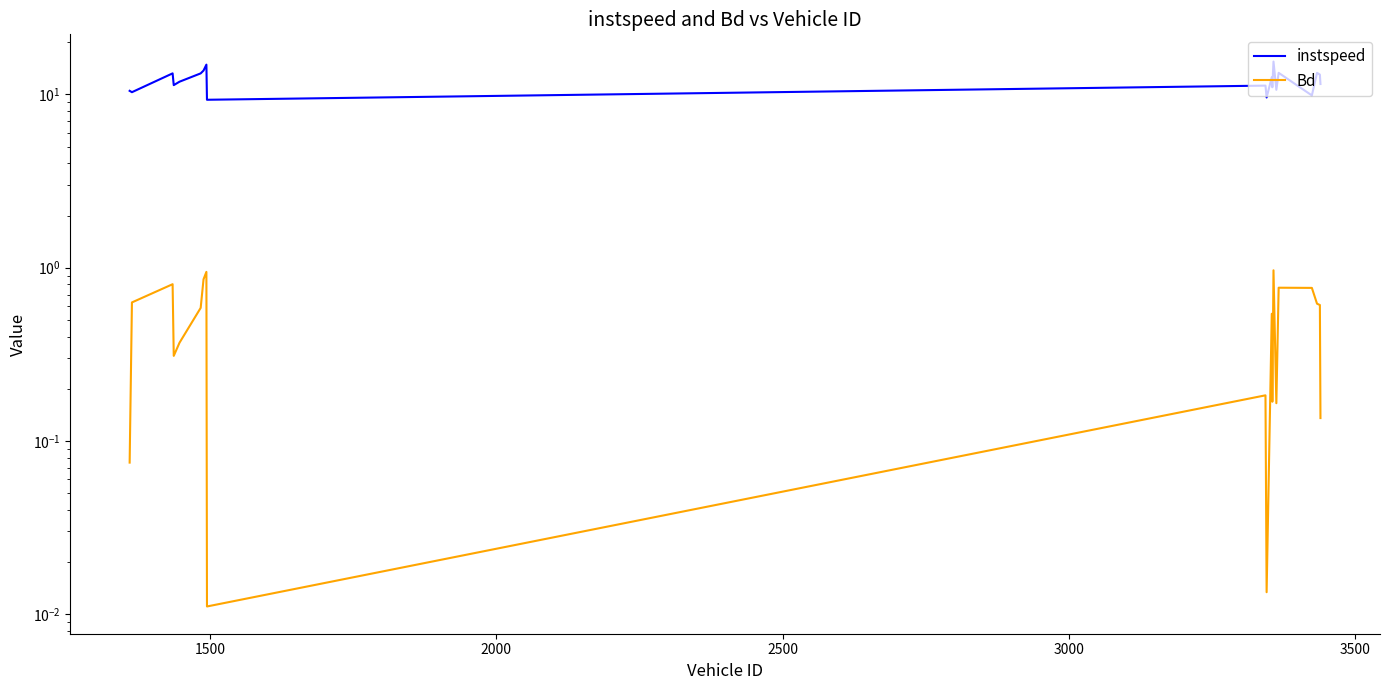

How many data points does each series have?

20